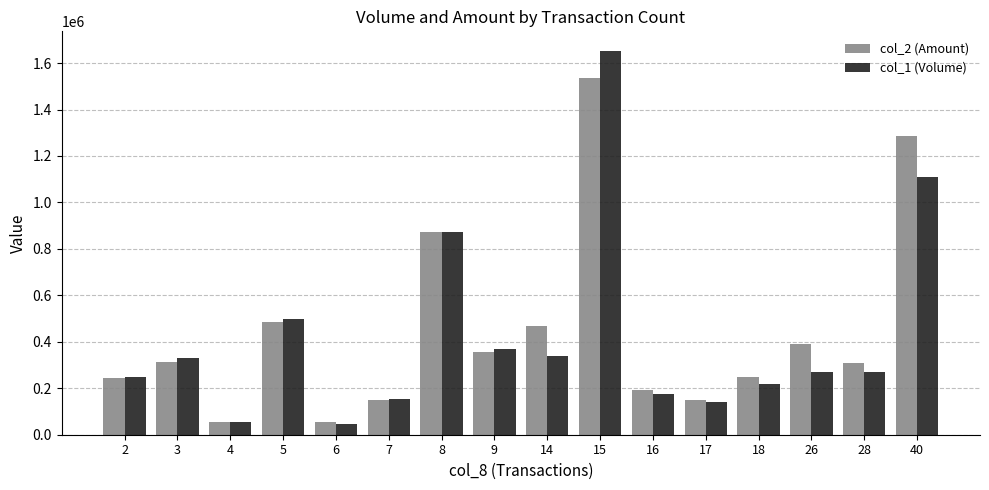

Does the chart contain any negative values?

No